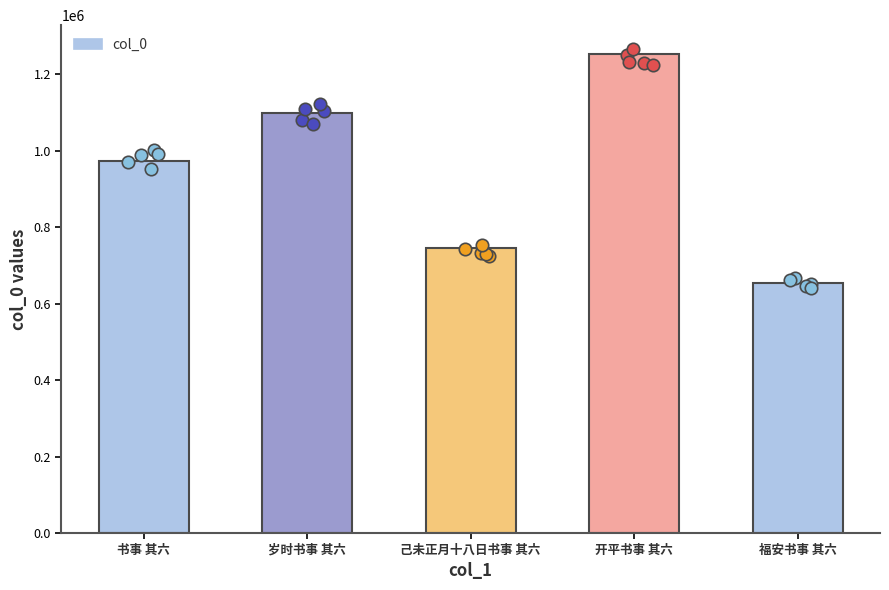

What is the ratio of the value at 开平书事 其六 to the value at 己未正月十八日书事 其六?

1.7